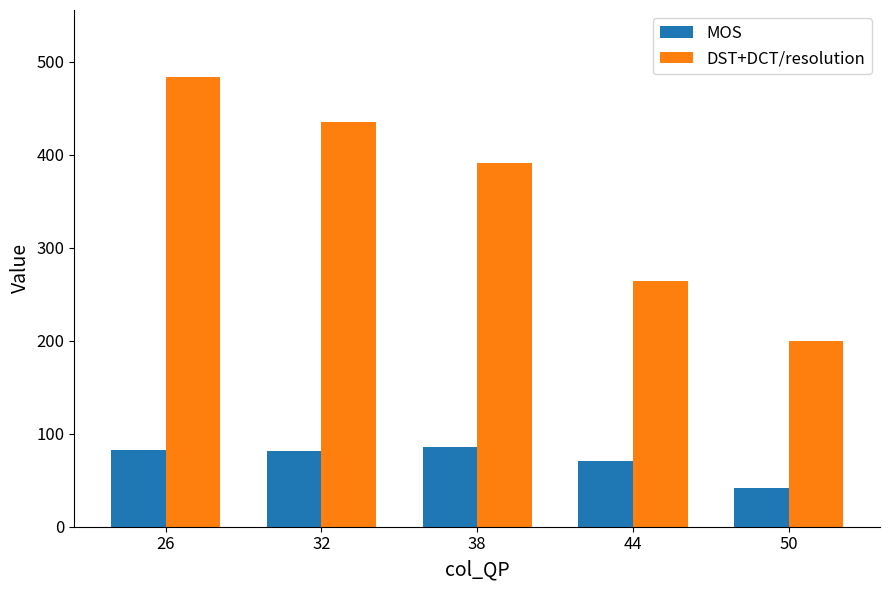

Rank the series by their average value, from lowest to highest.

MOS, DST+DCT/resolution